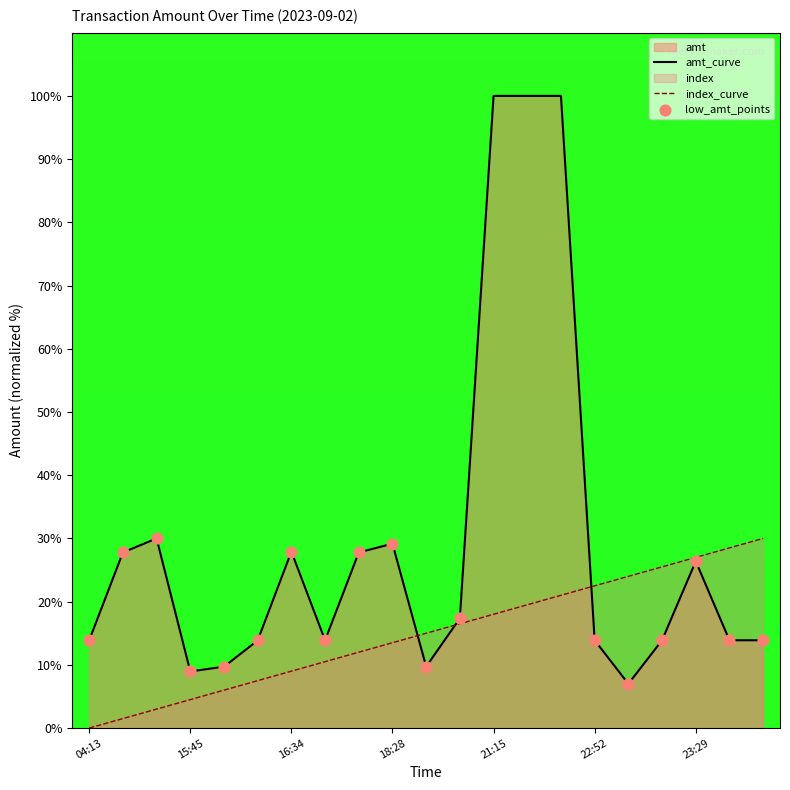

Which series reaches the maximum Y coordinate?

amt